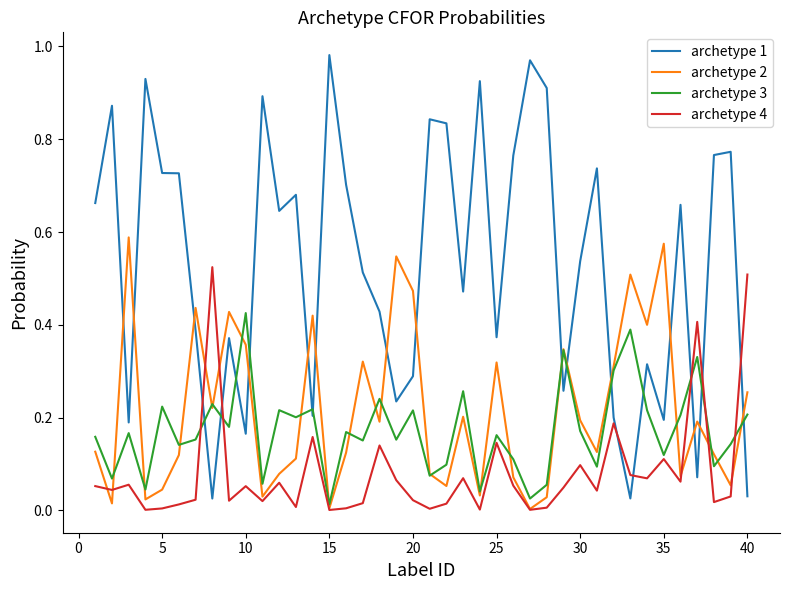

What are all the series names shown in the legend?

archetype 1, archetype 2, archetype 3, archetype 4